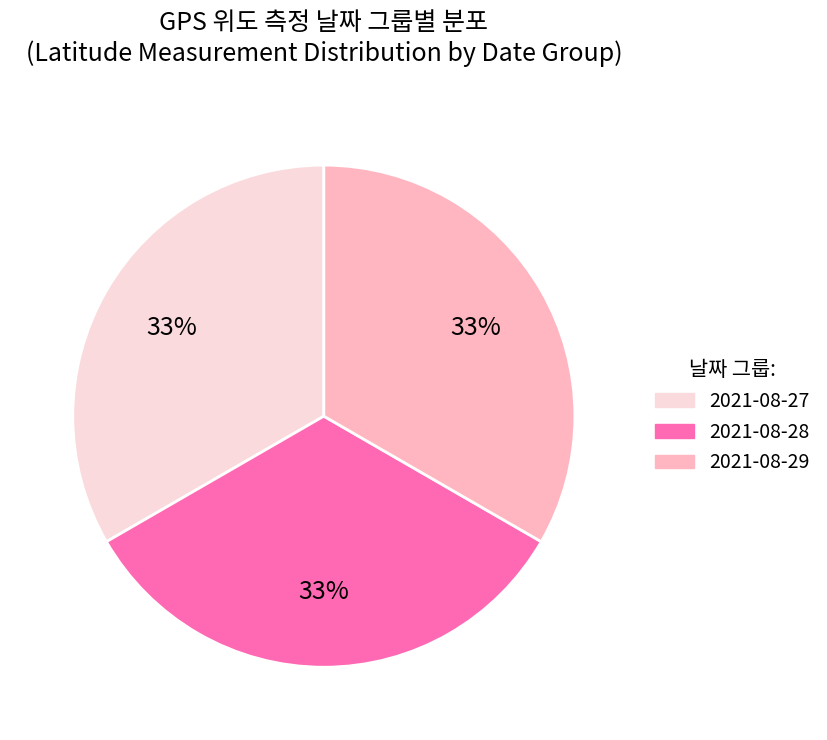

Is there a majority slice in this chart?

No